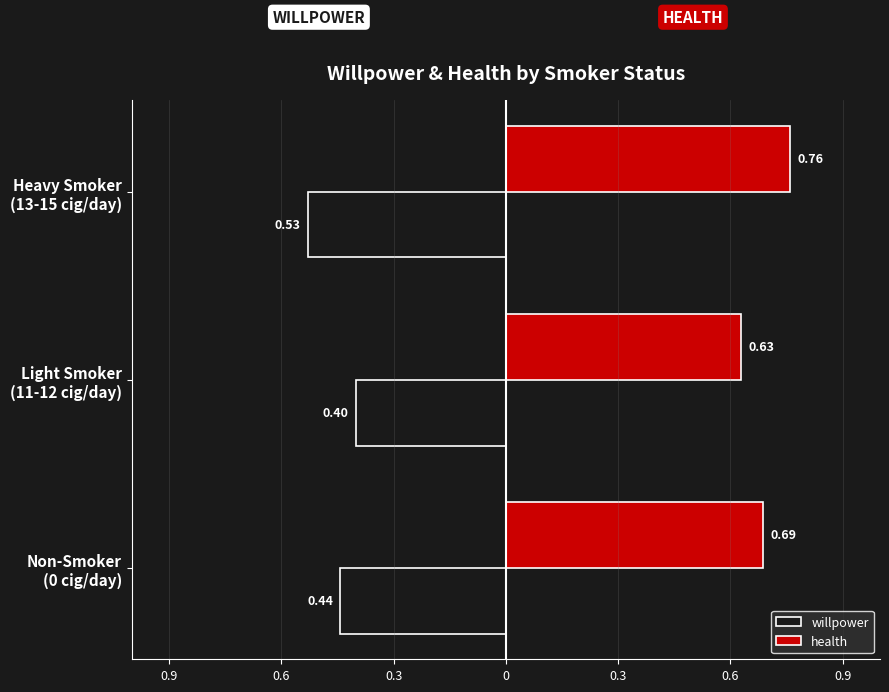

Reading left to right, transcribe all the data shown in this chart.

willpower: -0.4	-0.4	-0.5
health: 0.7	0.6	0.8